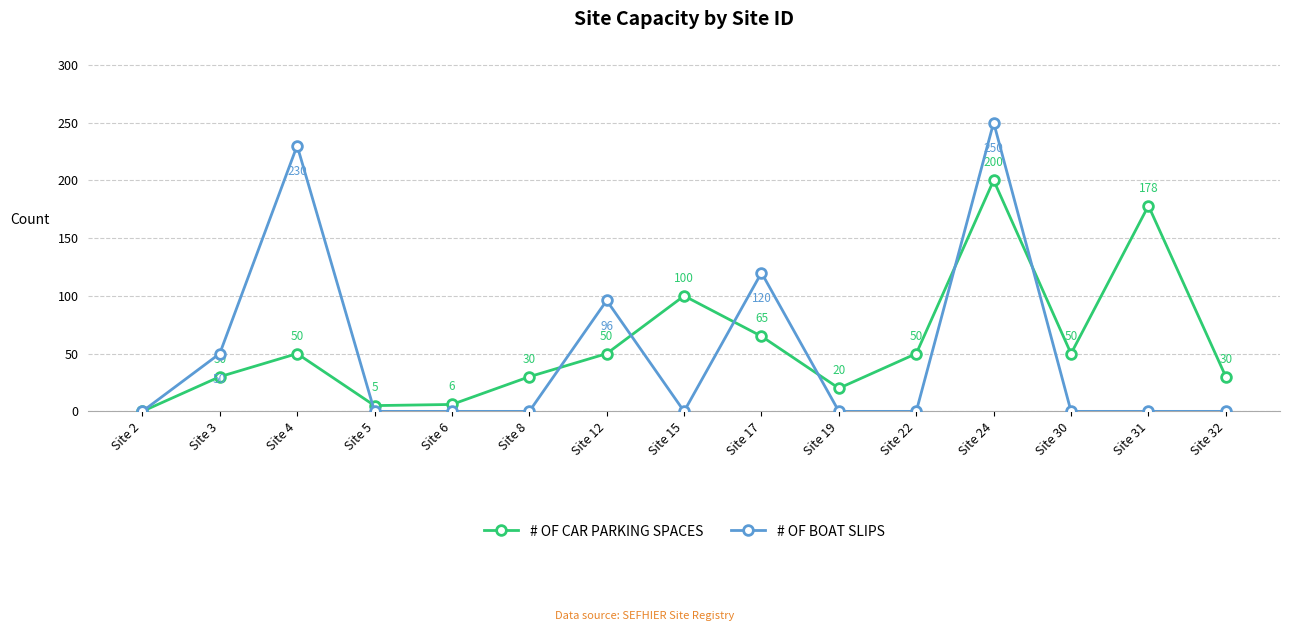

Which series changed the most between Site 17 and Site 22?

# OF BOAT SLIPS